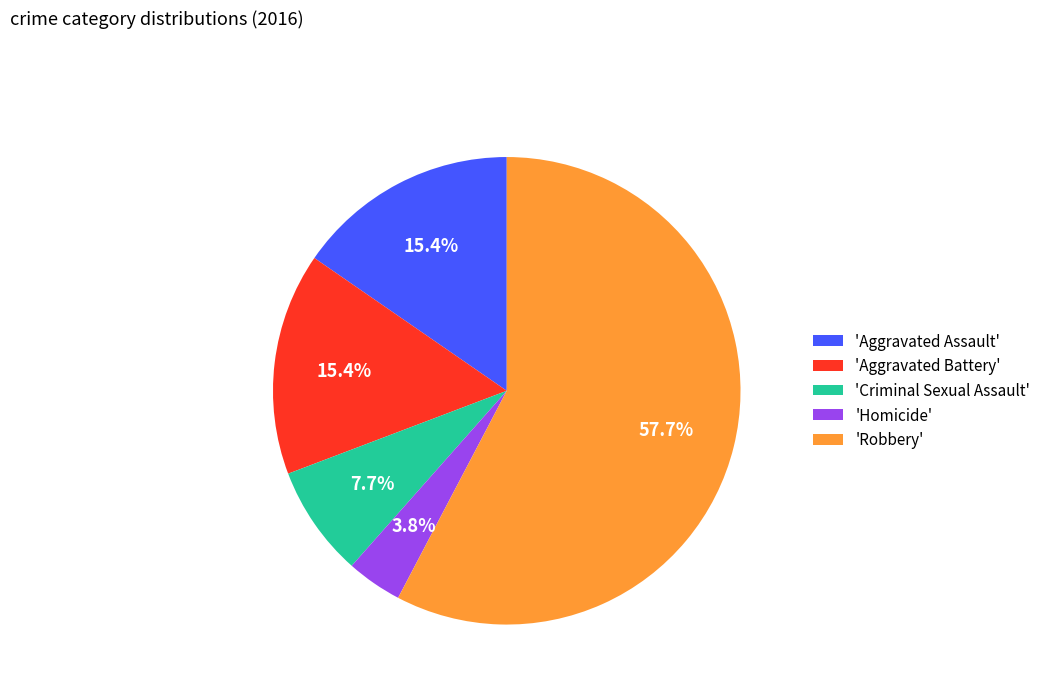

What is the total percentage of 'Criminal Sexual Assault' and 'Aggravated Battery'?

23.1%